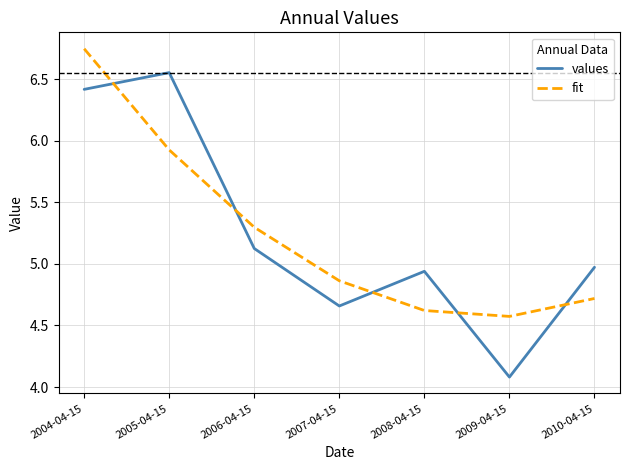

List the series in order of their peak value, highest first.

fit, values